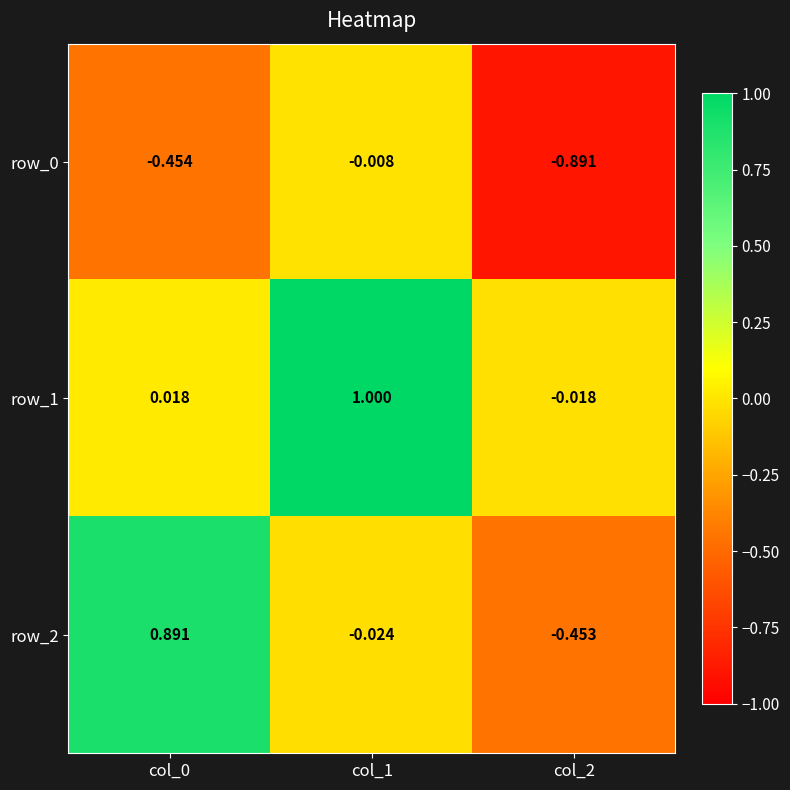

At which label is row_0 closest to 0?

col_1